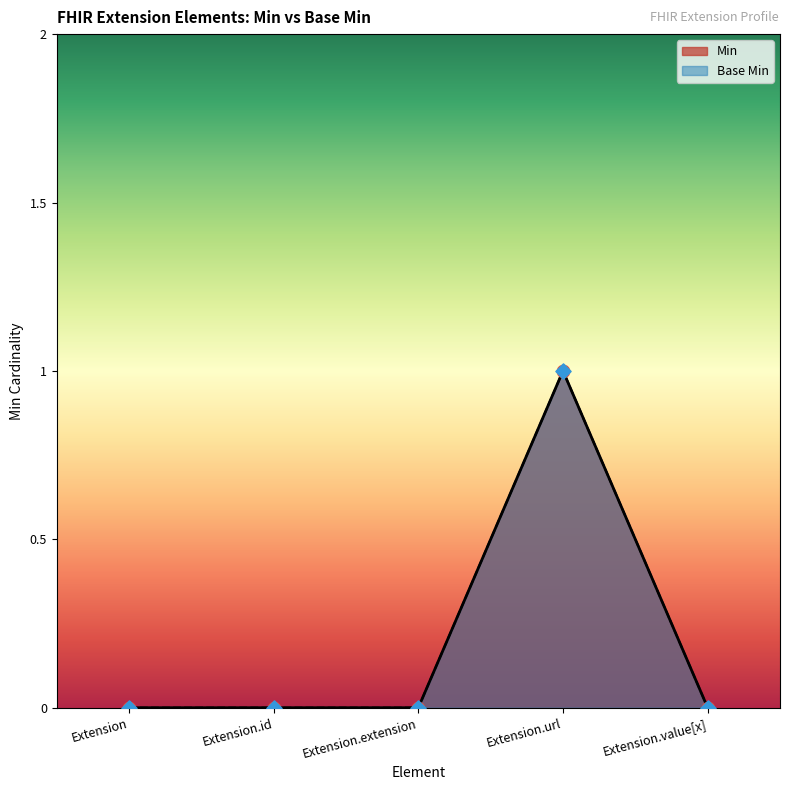

At how many categories does at least one series exceed 0?

1